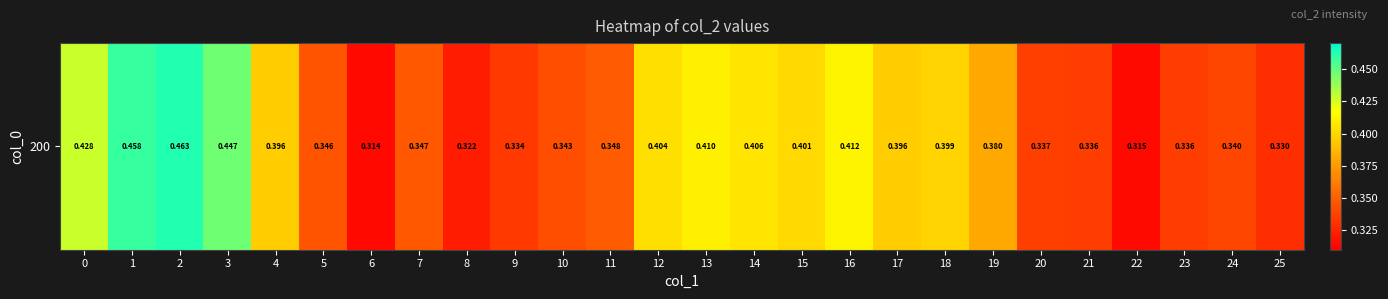

What is the change in value from 19 to 22?

-0.1